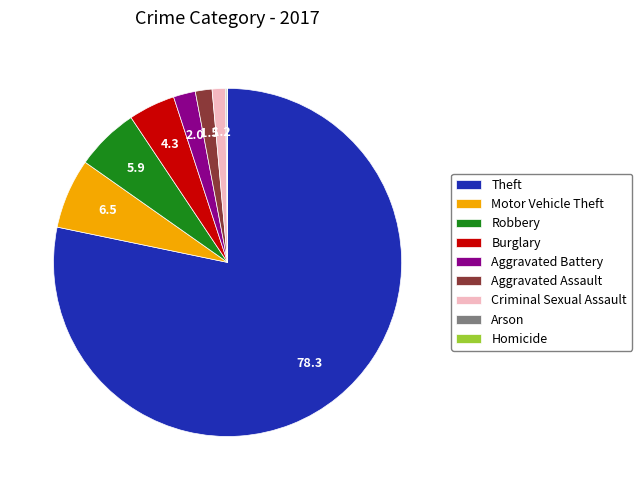

Is it true that Aggravated Battery is 15% of the pie?

False